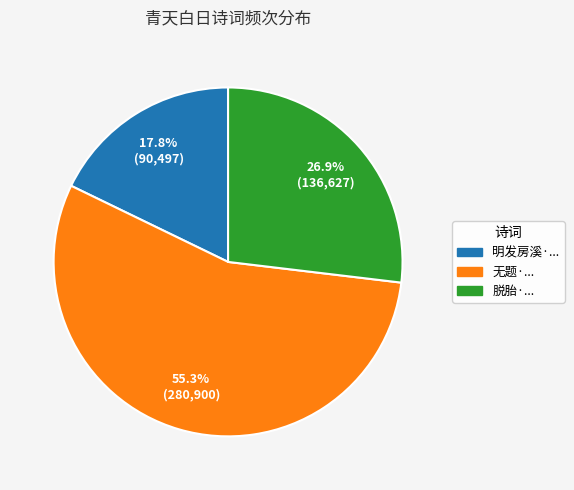

Is there any slice that represents more than half of the pie?

Yes